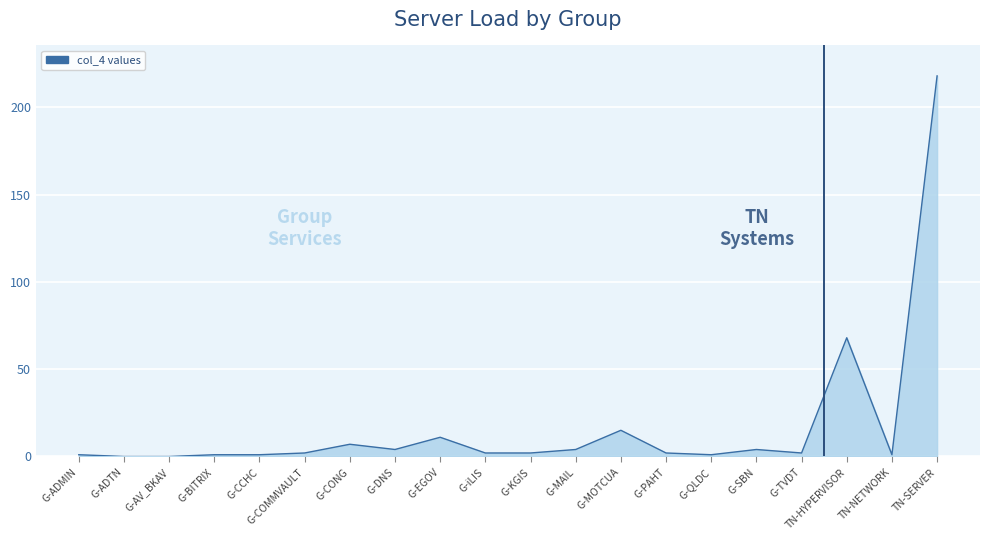

What is the maximum value shown in the chart?

218